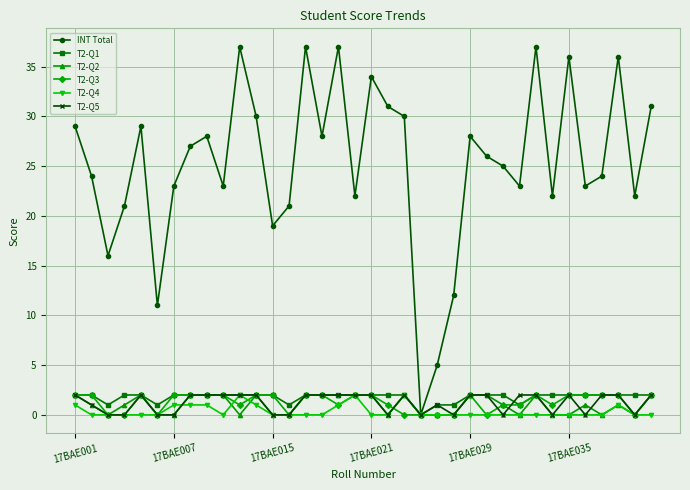

What is the difference between the maximum and minimum values in the T2-Q5 series?

2